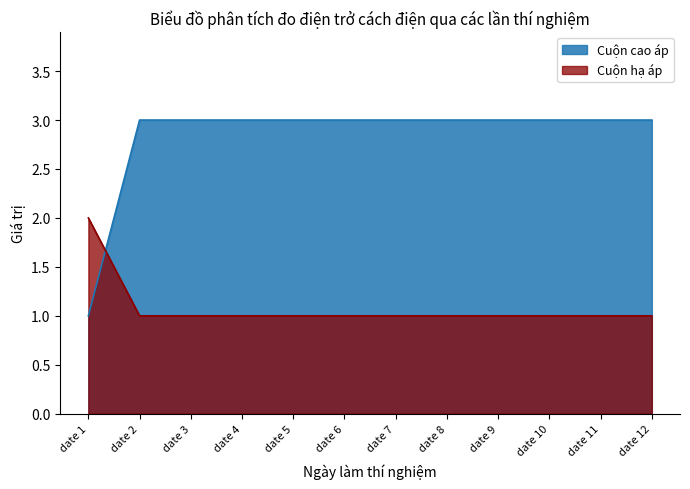

True or false: Cuộn hạ áp and Cuộn cao áp intersect in this chart.

True